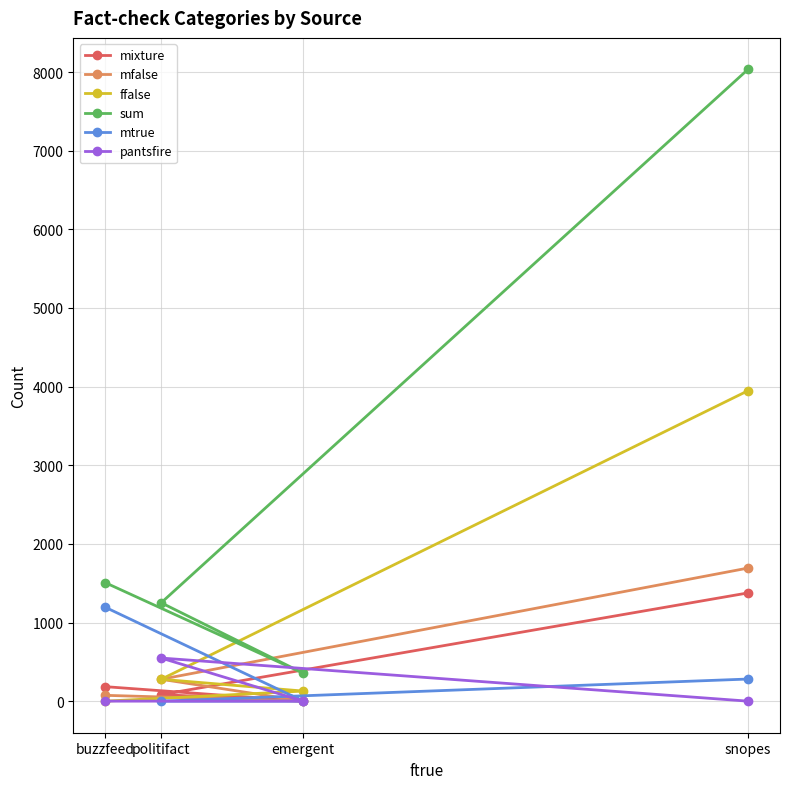

After their last crossing, which series has the higher values: ffalse or pantsfire?

ffalse